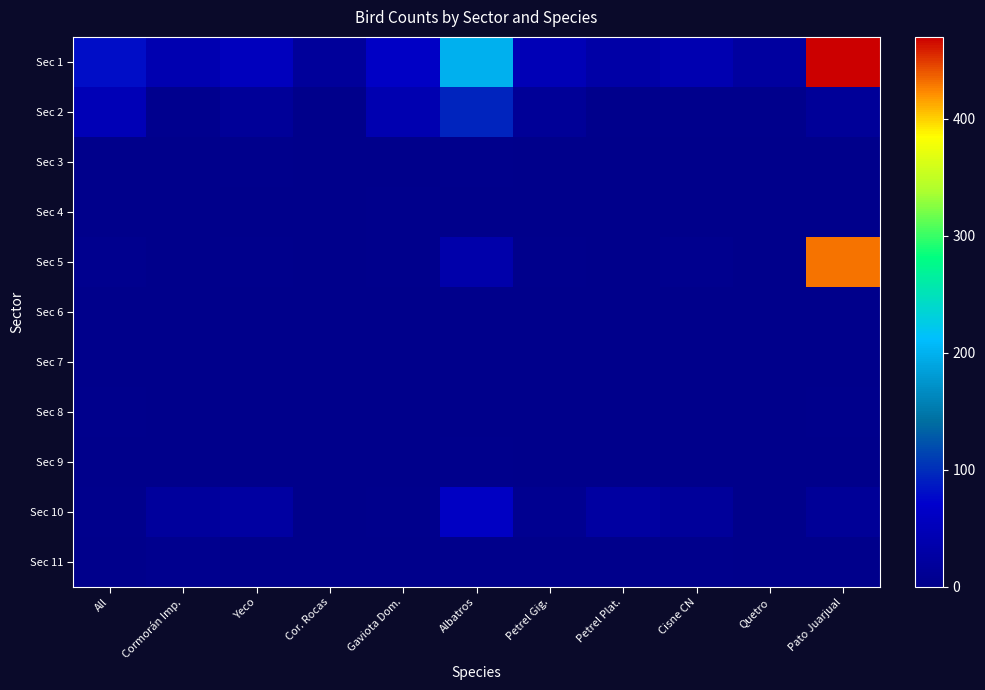

Which series has the largest total across all categories?

Sec 1